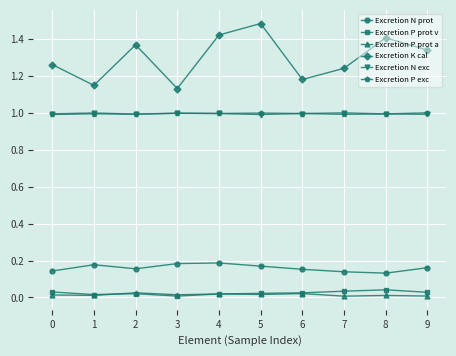

Is the value of Excretion N prot at 3 greater than the value of Excretion P prot v at 1?

Yes